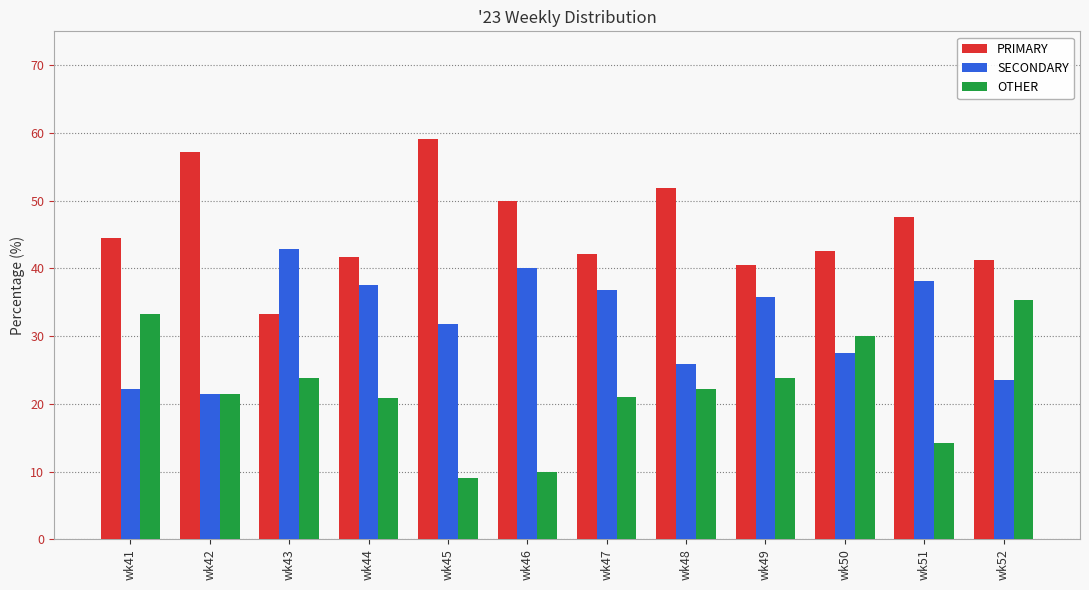

What is the difference between the highest and lowest values at wk45?

50.0